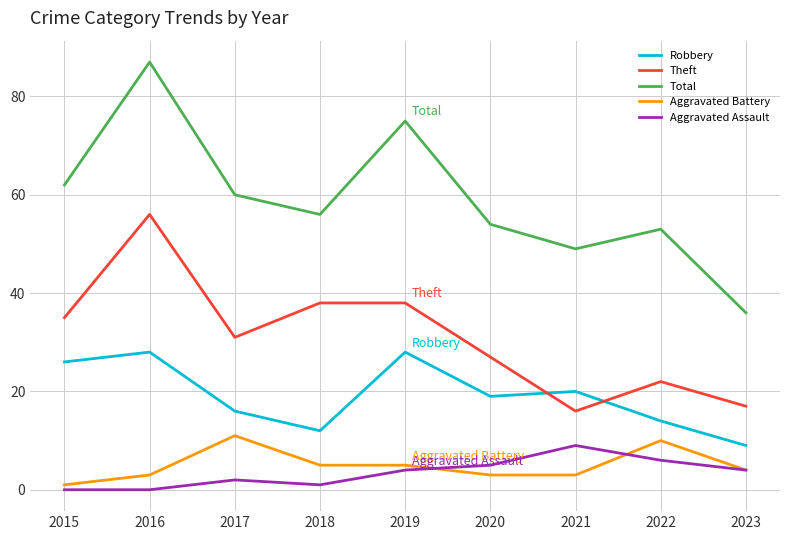

Which series has the widest spread of values?

Total